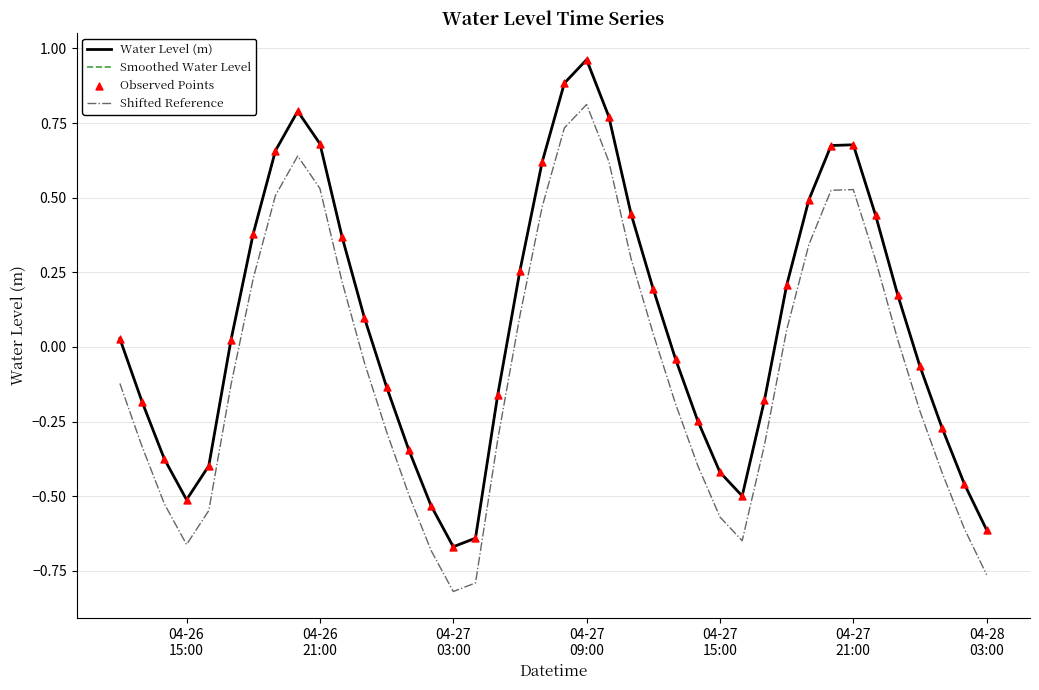

At how many categories does at least one series exceed 0?

21